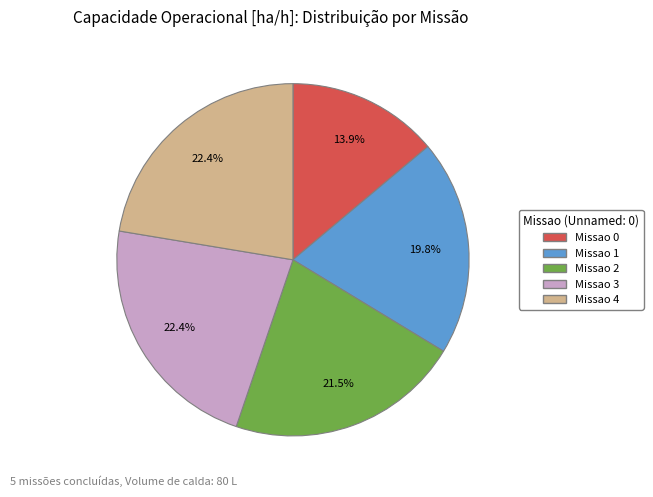

Is there a majority slice in this chart?

No